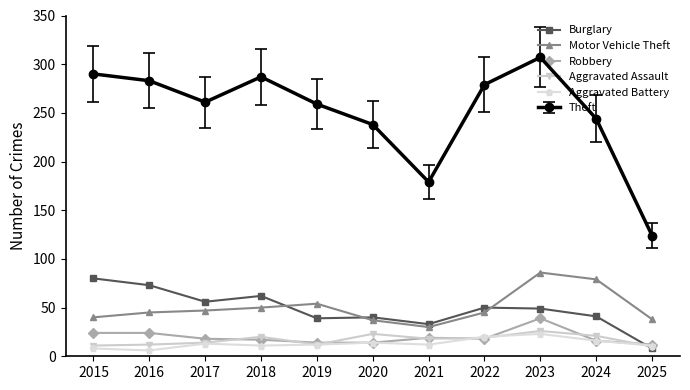

Which series ends up on top after the final intersection of Burglary and Motor Vehicle Theft?

Motor Vehicle Theft